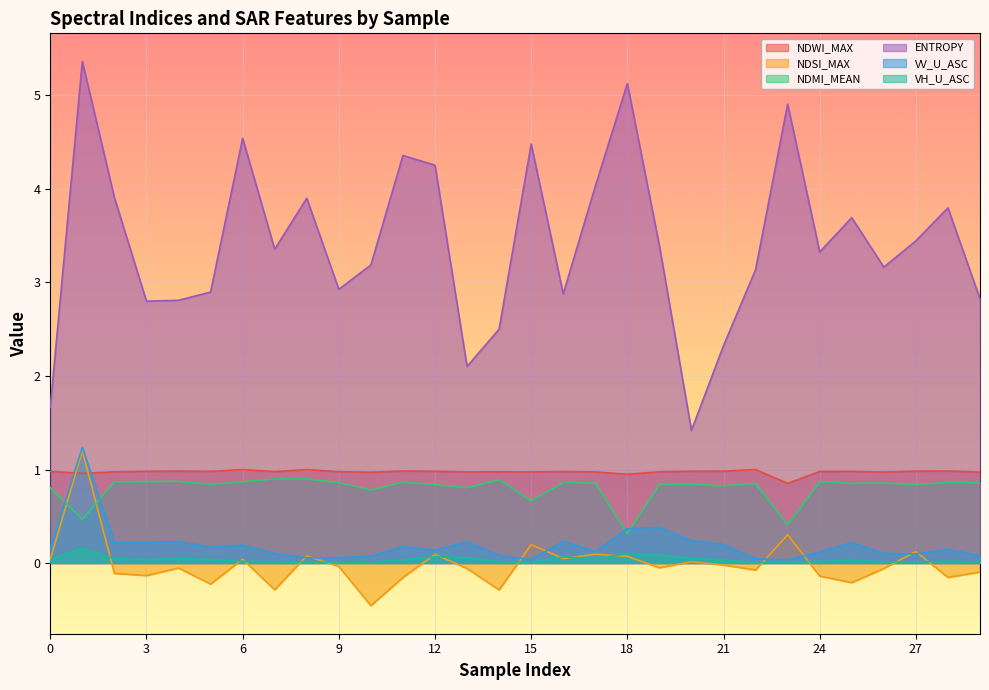

At which category is the sum across all series the highest?

1